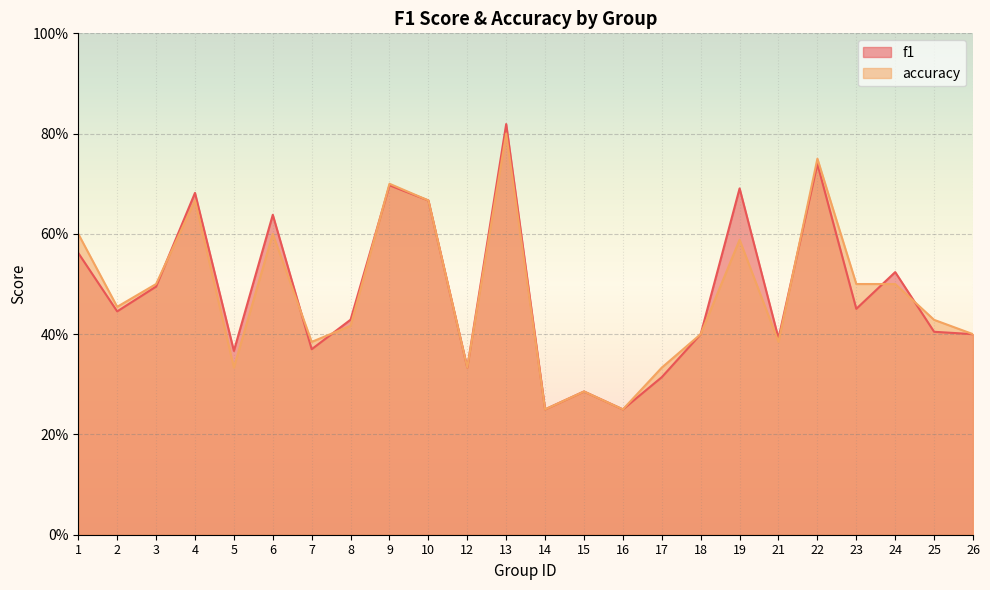

Reading left to right, list all the values displayed in this chart.

f1: 0.6	0.4	0.5	0.7	0.4	0.6	0.4	0.4	0.7	0.7	0.3	0.8	0.2	0.3	0.2	0.3	0.4	0.7	0.4	0.7	0.5	0.5	0.4	0.4
accuracy: 0.6	0.5	0.5	0.7	0.3	0.6	0.4	0.4	0.7	0.7	0.3	0.8	0.2	0.3	0.2	0.3	0.4	0.6	0.4	0.8	0.5	0.5	0.4	0.4